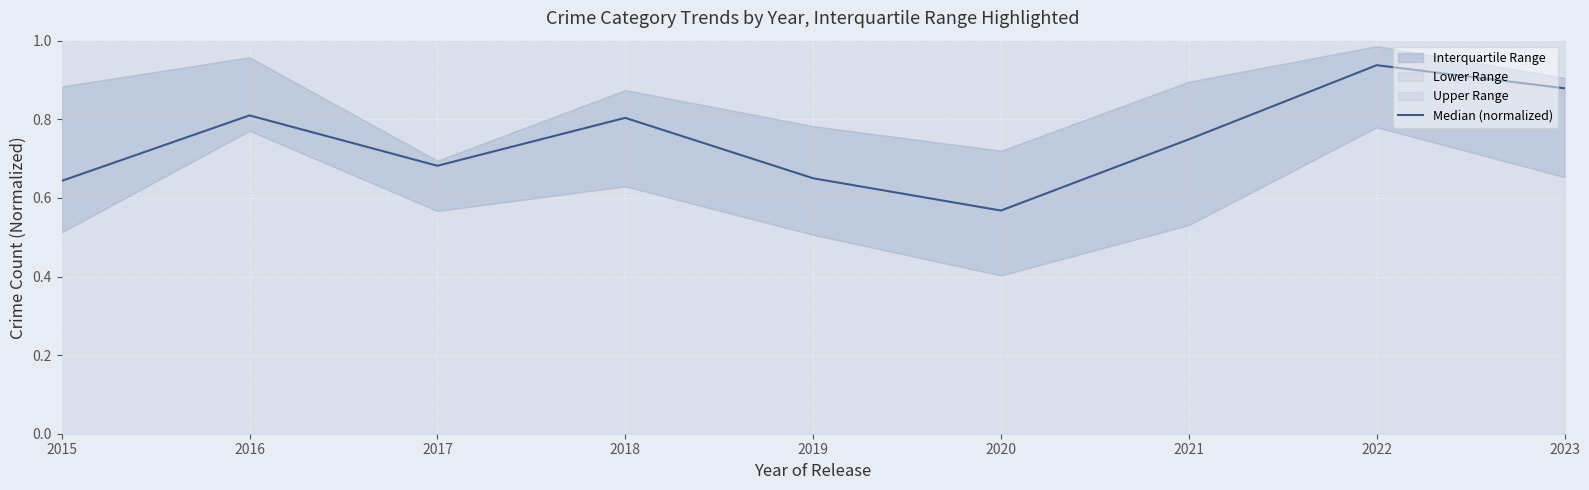

Between 2016 and 2015, which is larger?

2016